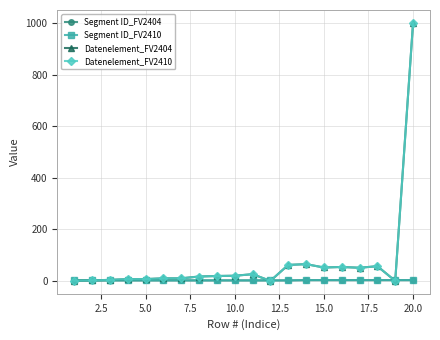

True or false: Datenelement_FV2404 has more than 1 interior local peaks.

True